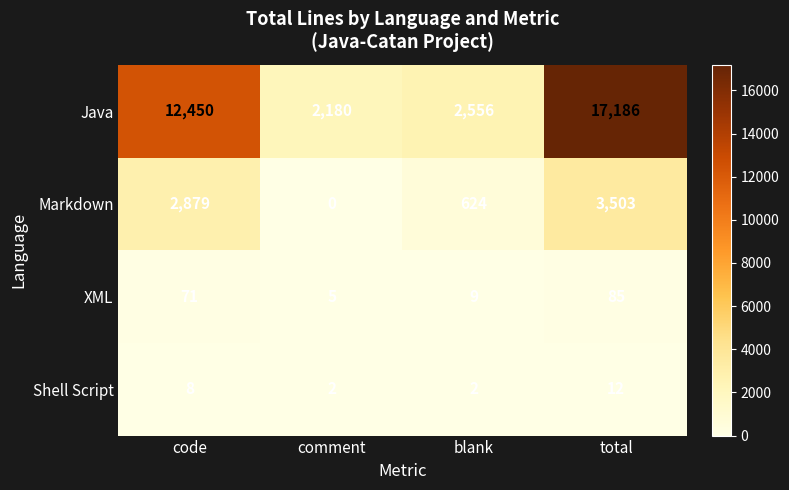

What is the spread (max minus min) of values at total?

17174